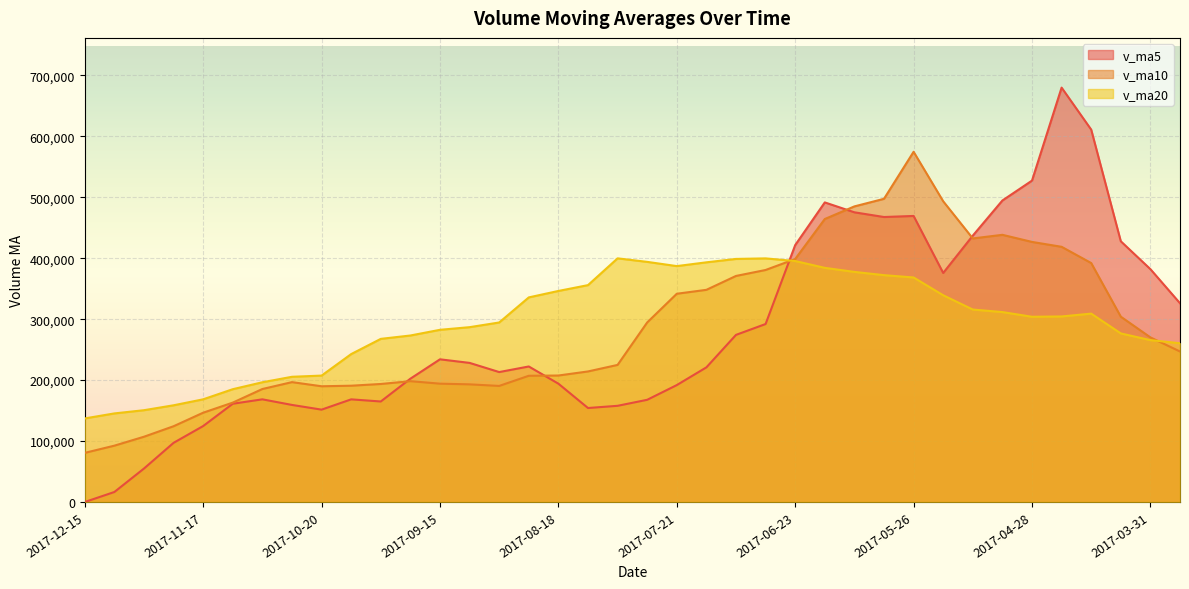

Reading right to left, extract all data points from this chart.

v_ma5: 2017-03-24=326091.1	2017-03-31=382040.8	2017-04-07=427769.8	2017-04-14=610949.3	2017-04-21=679867.4	2017-04-28=527319.8	2017-05-05=494690.8	2017-05-12=437035.8	2017-05-19=375775.7	2017-05-26=469314.8	2017-06-02=467571.6	2017-06-09=475289.2	2017-06-16=491529.3	2017-06-23=421513.6	2017-06-30=292010.5	2017-07-07=274197.1	2017-07-12=220905.1	2017-07-21=191832.2	2017-07-28=167682.1	2017-08-04=157829.9	2017-08-11=154201.5	2017-08-18=194143.8	2017-08-25=222356.8	2017-09-01=213196.8	2017-09-08=228234.6	2017-09-15=234100.6	2017-09-22=202325.2	2017-09-29=164913.6	2017-10-13=168412.3	2017-10-20=151545.6	2017-10-27=159265.1	2017-11-03=168446.7	2017-11-10=161232.9	2017-11-17=124633.4	2017-11-24=97089.0	2017-12-01=54901.6	2017-12-08=16431.6	2017-12-15=0.0
v_ma10: 2017-03-24=246944.7	2017-03-31=270075.5	2017-04-07=304046.5	2017-04-14=392035.0	2017-04-21=418700.6	2017-04-28=426705.4	2017-05-05=438365.8	2017-05-12=432402.8	2017-05-19=493362.5	2017-05-26=574591.1	2017-06-02=497445.7	2017-06-09=484990.0	2017-06-16=464282.6	2017-06-23=398644.6	2017-06-30=380662.7	2017-07-07=370884.4	2017-07-12=348097.1	2017-07-21=341680.8	2017-07-28=294597.8	2017-08-04=224920.2	2017-08-11=214199.3	2017-08-18=207524.4	2017-08-25=207094.5	2017-09-01=190439.5	2017-09-08=193032.3	2017-09-15=194151.0	2017-09-22=198234.5	2017-09-29=193635.2	2017-10-13=190804.5	2017-10-20=189890.1	2017-10-27=196682.9	2017-11-03=185385.9	2017-11-10=163073.2	2017-11-17=146522.8	2017-11-24=124317.3	2017-12-01=107083.4	2017-12-08=92439.1	2017-12-15=80616.4
v_ma20: 2017-03-24=260480.0	2017-03-31=265581.6	2017-04-07=276601.6	2017-04-14=309066.8	2017-04-21=304432.4	2017-04-28=303912.6	2017-05-05=311628.8	2017-05-12=315770.5	2017-05-19=339195.6	2017-05-26=368393.5	2017-06-02=372195.2	2017-06-09=377532.8	2017-06-16=384164.5	2017-06-23=395339.8	2017-06-30=399681.6	2017-07-07=398794.9	2017-07-12=393231.5	2017-07-21=387041.8	2017-07-28=393980.2	2017-08-04=399755.7	2017-08-11=355822.5	2017-08-18=346257.2	2017-08-25=335688.5	2017-09-01=294542.0	2017-09-08=286847.5	2017-09-15=282517.7	2017-09-22=273165.8	2017-09-29=267658.0	2017-10-13=242701.2	2017-10-20=207405.1	2017-10-27=205441.1	2017-11-03=196455.2	2017-11-10=185083.9	2017-11-17=168481.1	2017-11-24=158674.8	2017-12-01=150617.2	2017-12-08=145336.8	2017-12-15=137125.8